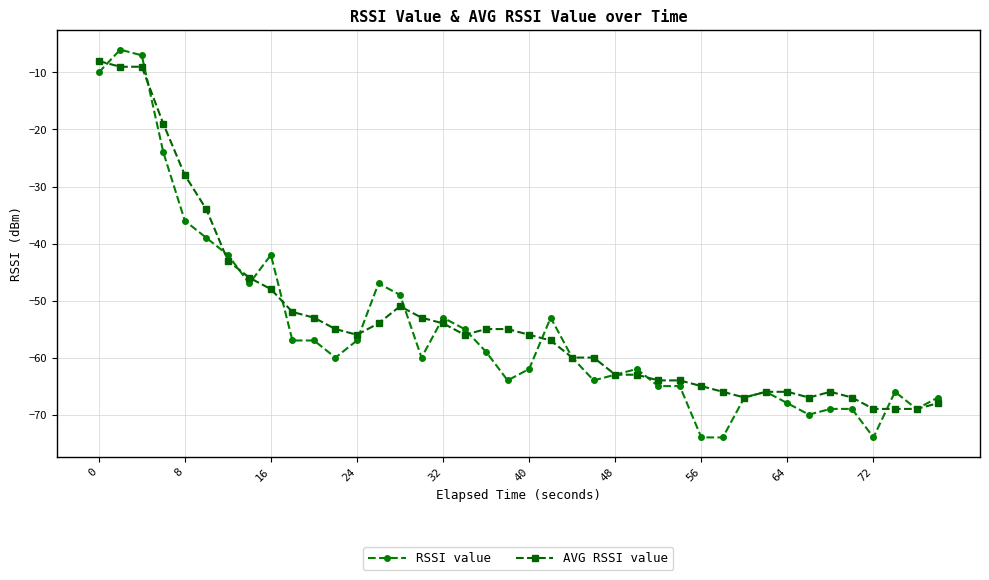

Which series has the largest range (max minus min)?

RSSI value